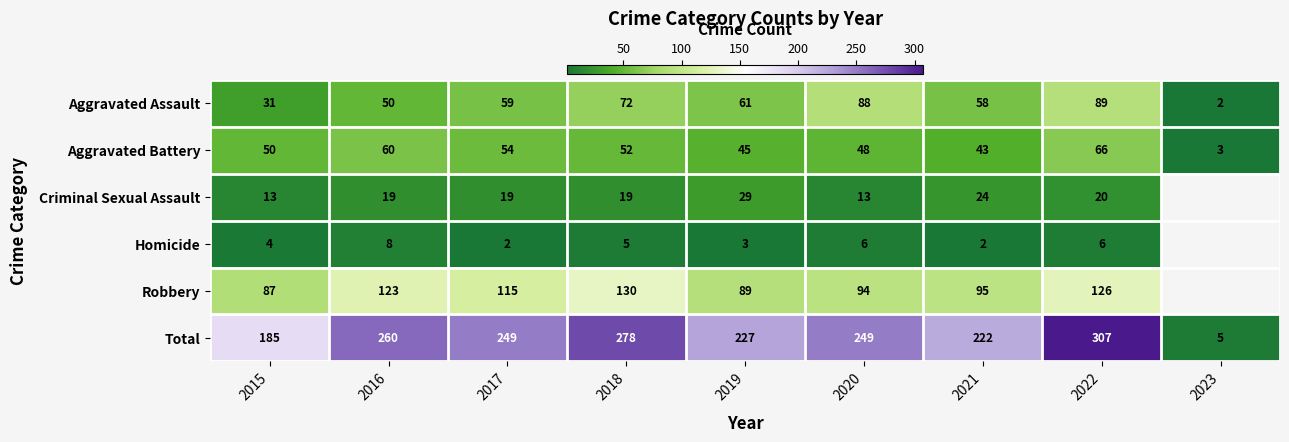

Is it true that Aggravated Battery equals 103.7 at 2016?

False